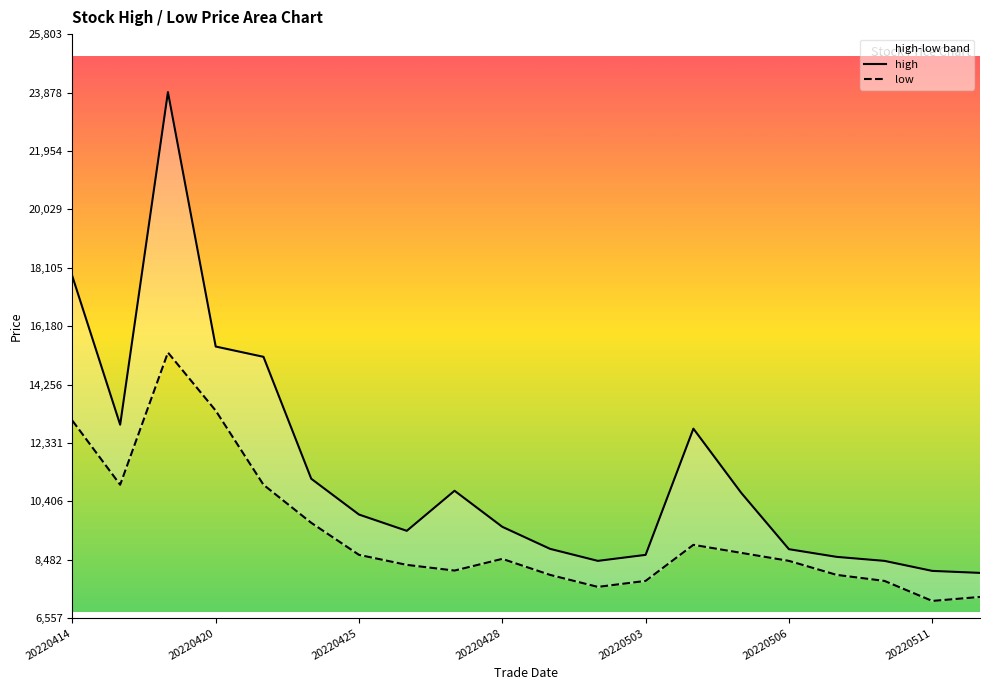

Reading right to left, extract all data points from this chart.

high: 8052.0	8118.0	8448.0	8580.0	8832.8	10692.0	12804.0	8646.0	8448.0	8844.0	9570.0	10758.0	9438.0	9973.9	11154.0	15170.8	15510.0	23892.0	12934.0	17820.0
low: 7260.0	7128.0	7788.0	7986.0	8448.0	8712.0	8976.0	7788.0	7590.7	7986.0	8514.0	8128.6	8316.0	8646.0	9702.0	10956.0	13398.0	15312.0	10956.0	13068.0